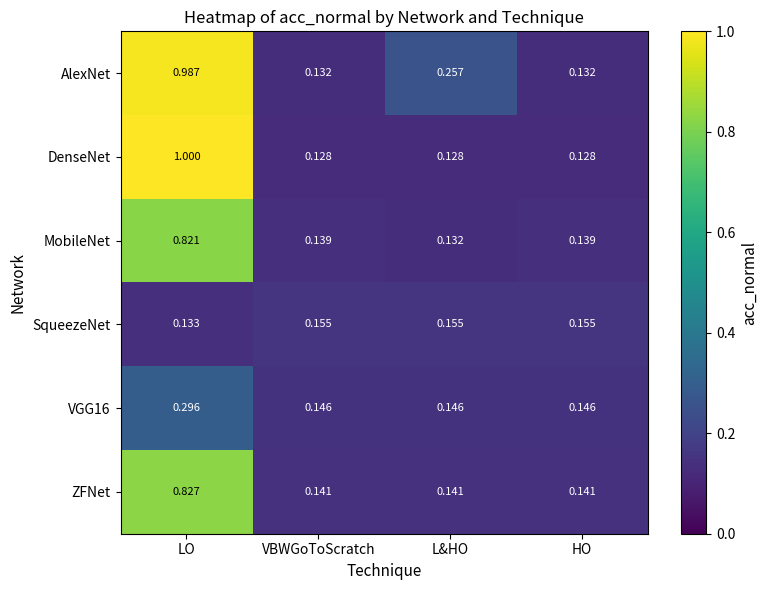

At which label is SqueezeNet closest to 0?

LO